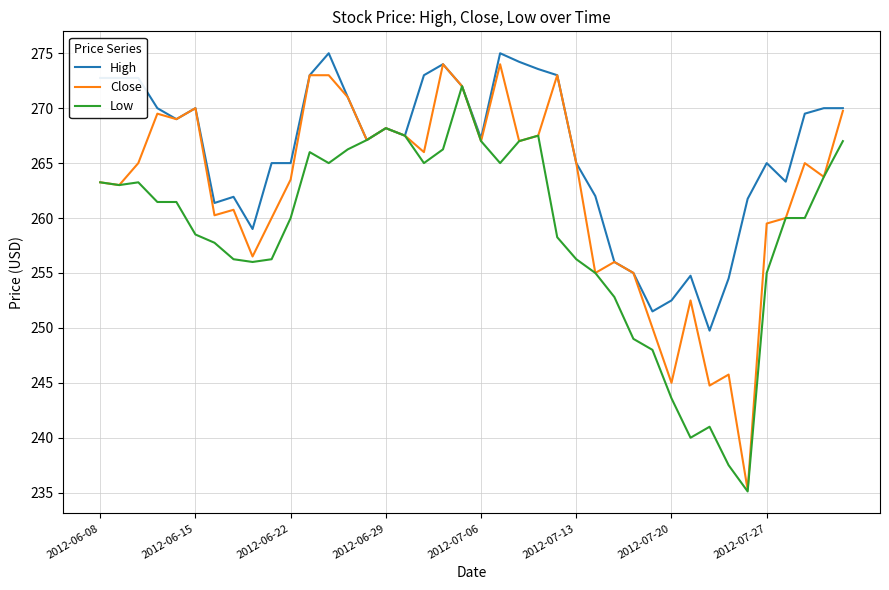

Does the chart have visible grid lines?

Yes